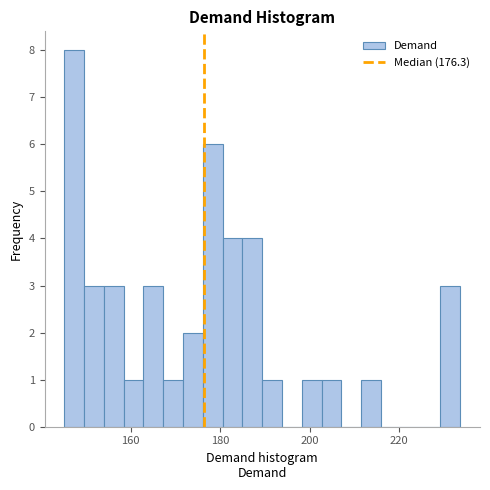

Around what value on the x-axis is the tallest bar? Give the approximate position of its centre, as read against the axis.

148